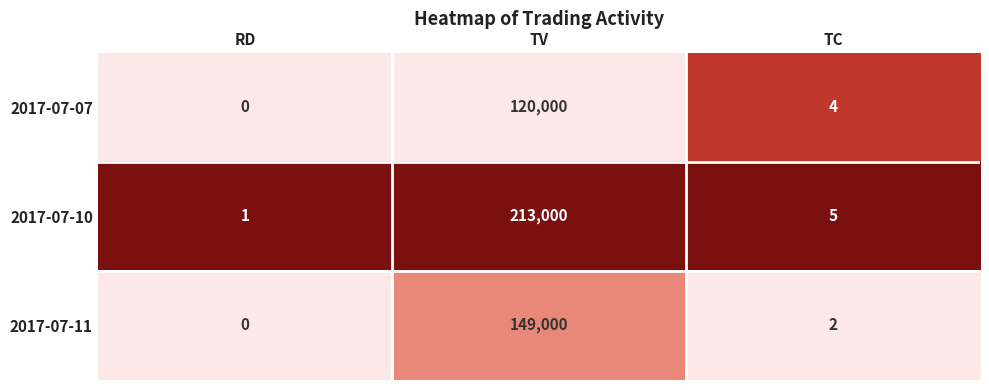

Which series changed the most between RD and TV?

2017-07-10